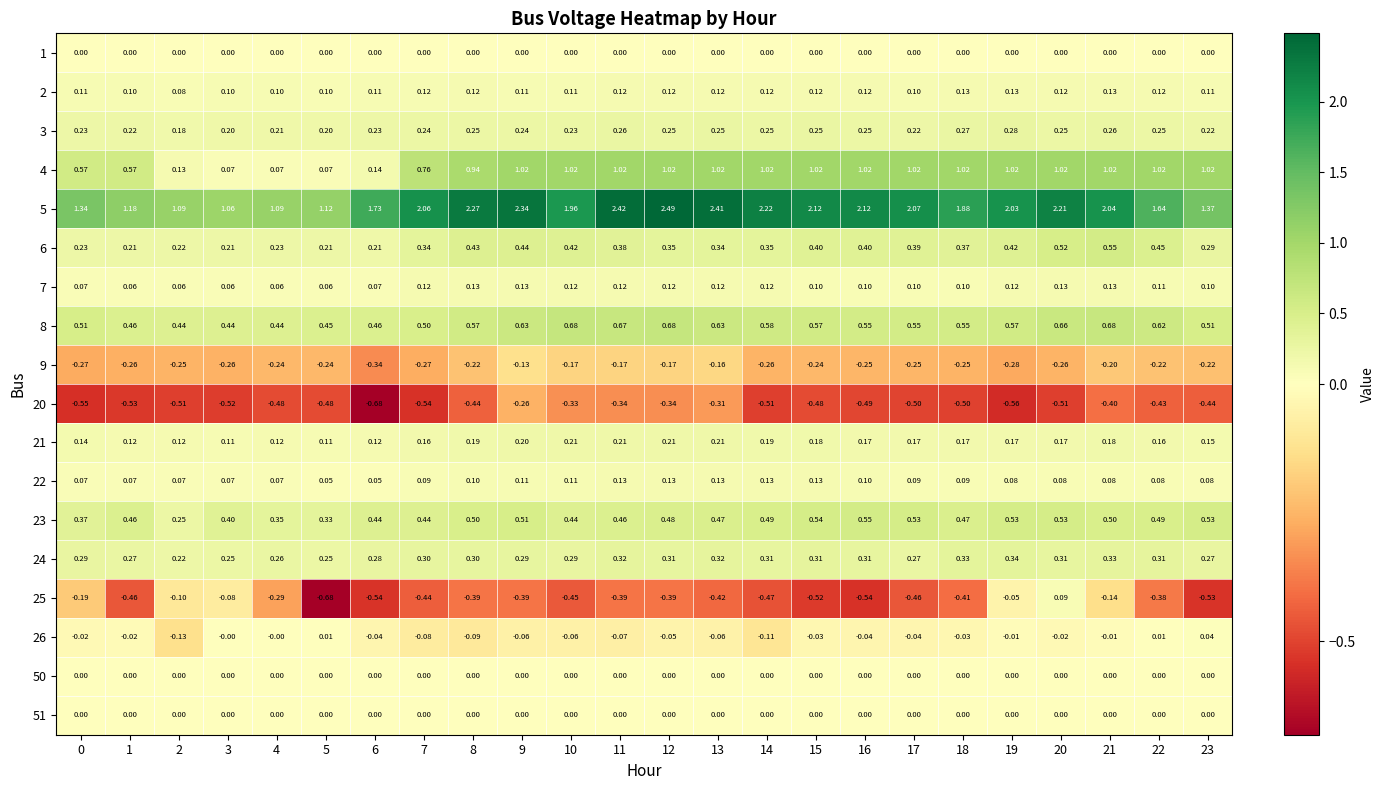

What is the spread (max minus min) of values at 20?

2.7